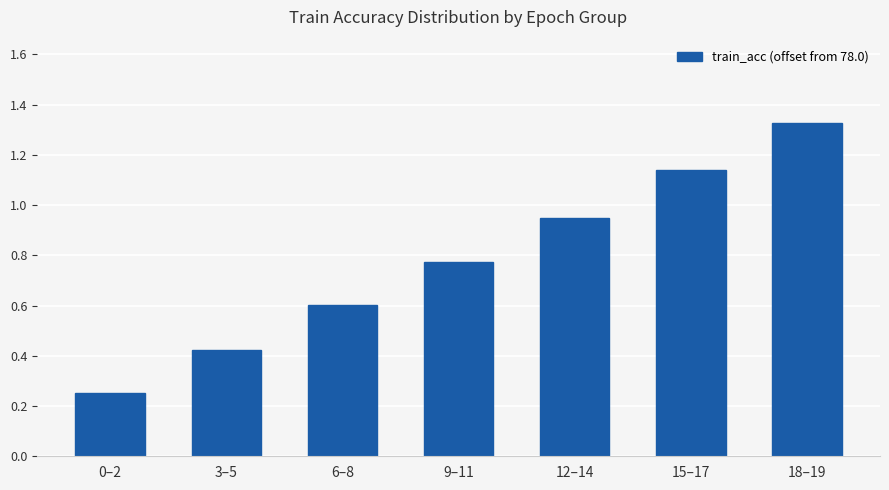

Where is the data nearest to the value 0?

0–2